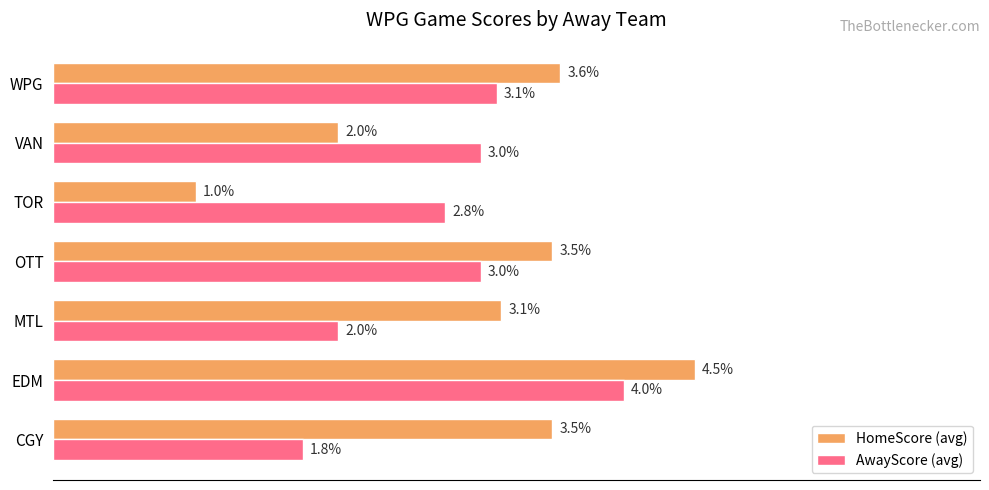

What are all the series names shown in the legend?

HomeScore (avg), AwayScore (avg)